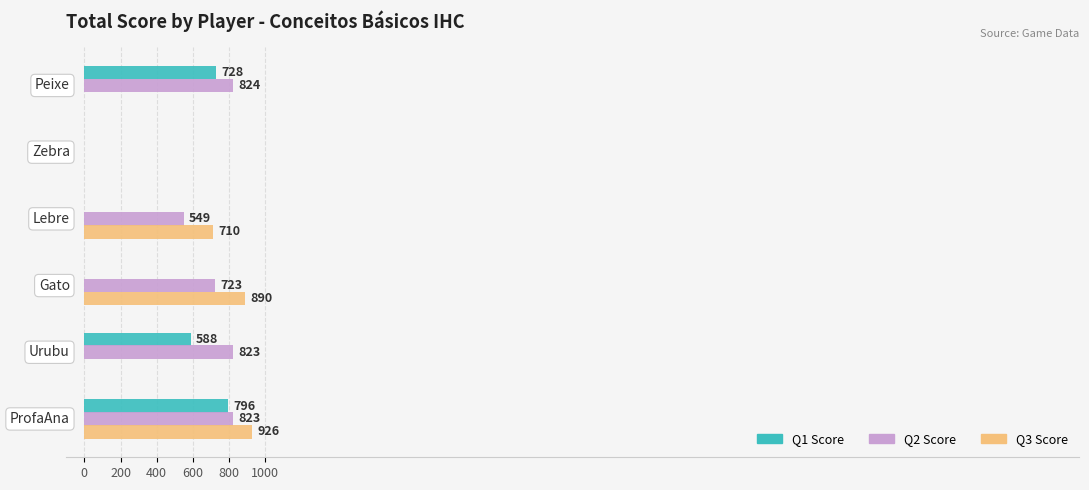

Which series has the largest total across all categories?

Q2 Score